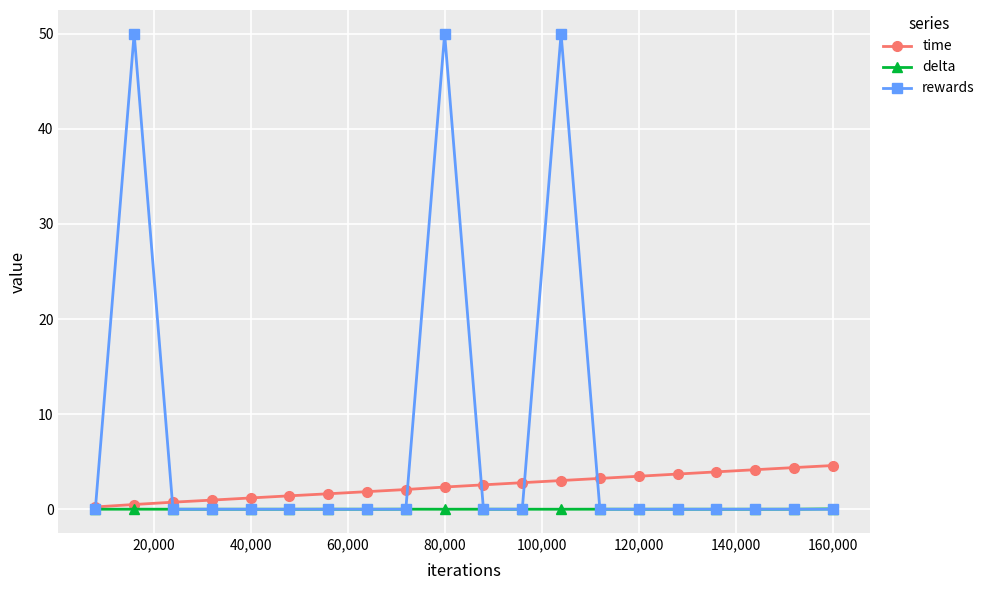

Which series has the widest spread of values?

rewards